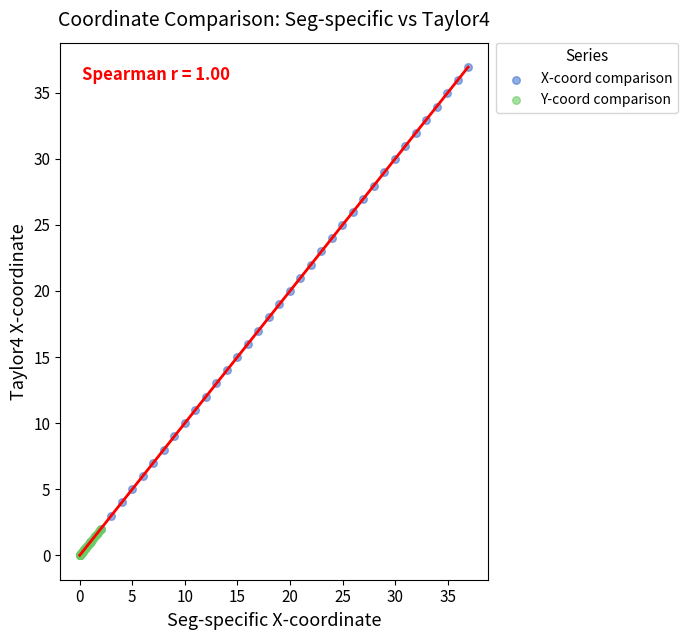

Which series has the widest spread of Y values?

X-coord comparison